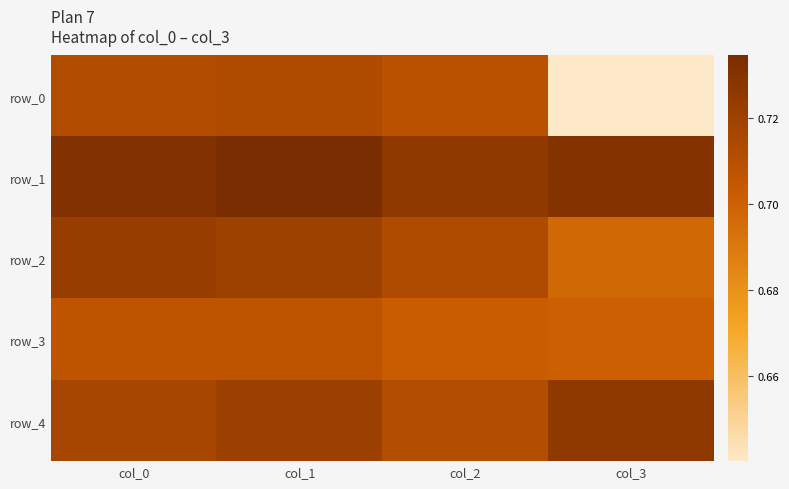

Which has a higher value, col_3 or col_0?

col_0